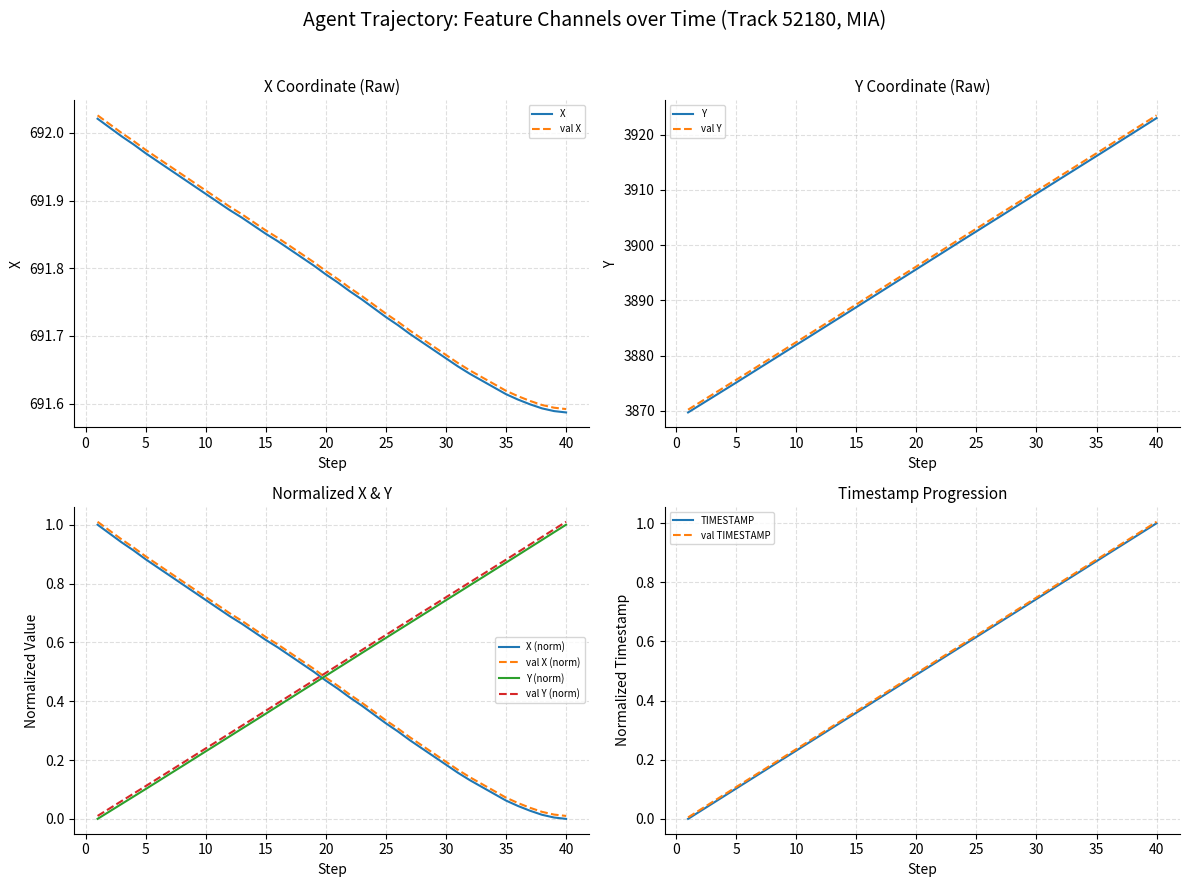

Does the chart have visible grid lines?

Yes